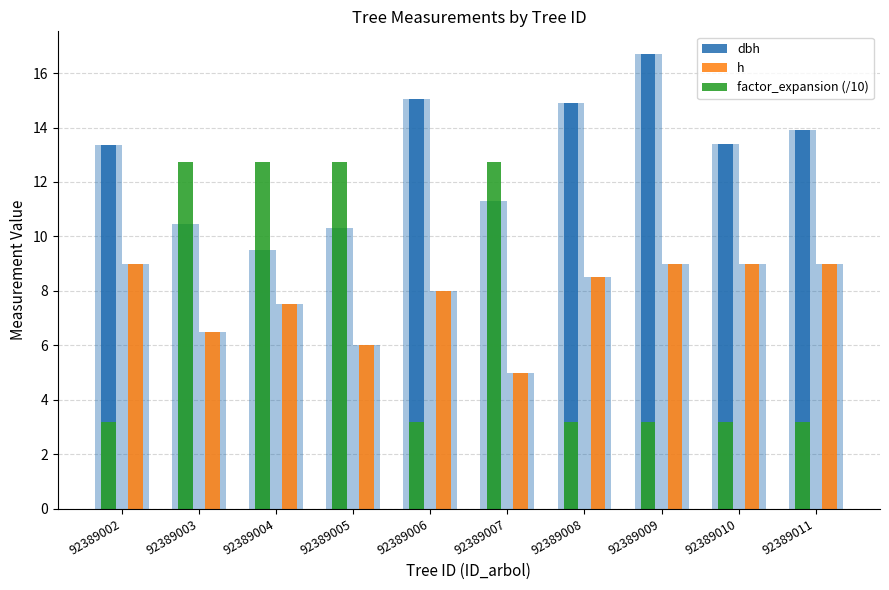

Between 92389010 and 92389011, which is larger?

92389011